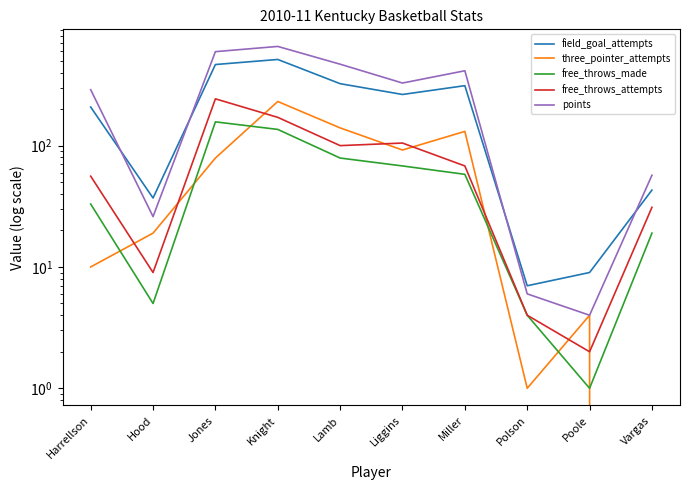

At Lamb, list the series in order from smallest to largest.

free_throws_made, free_throws_attempts, three_pointer_attempts, field_goal_attempts, points